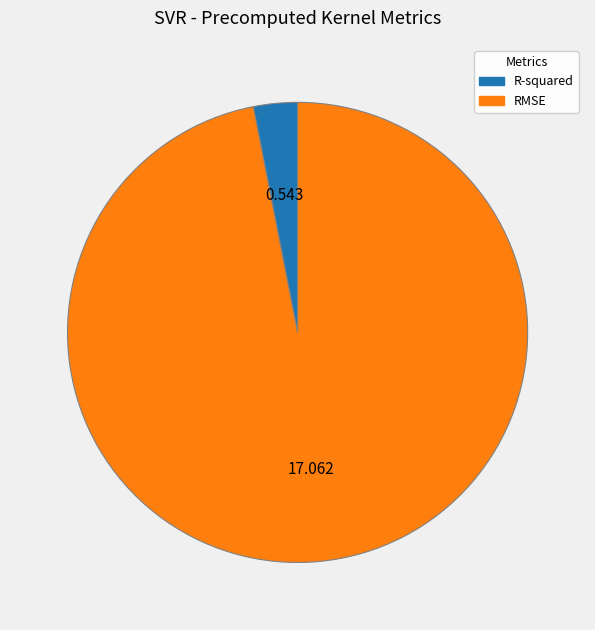

Count the number of slices in the pie.

2